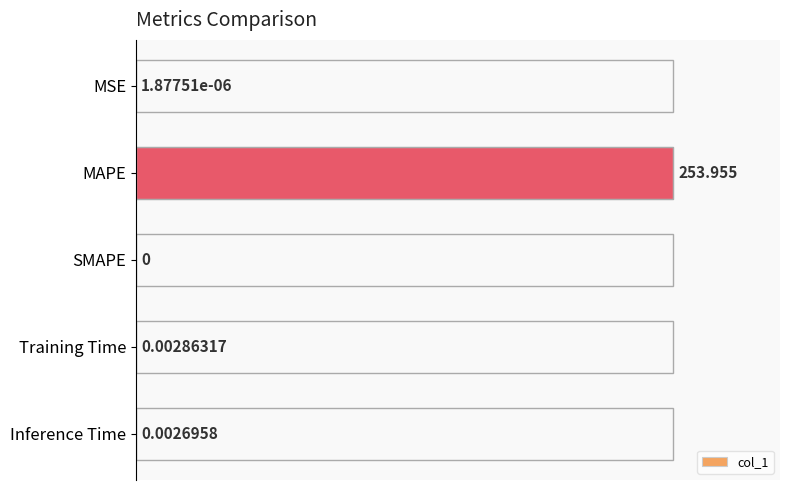

At which label is the value closest to 50?

Training Time